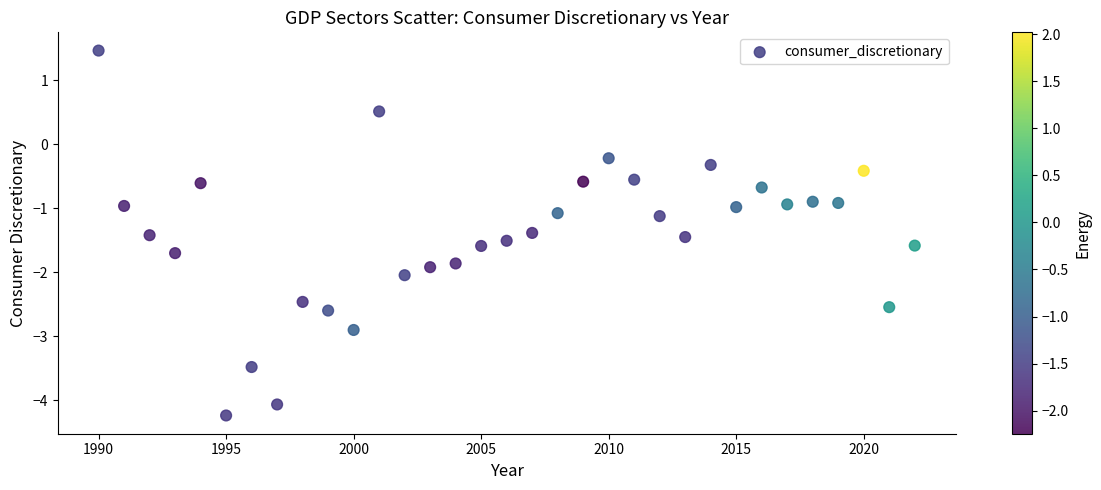

What is the range of Y values (max minus min)?

5.7